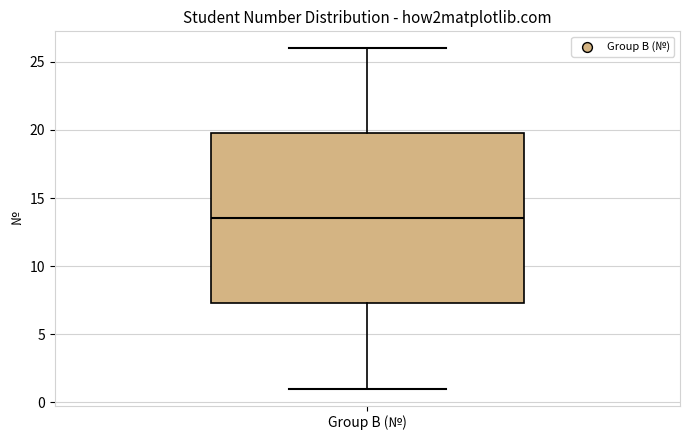

Read this box plot against the y-axis: the position of the median line, the range covered by the box, and the ends of both whiskers. The values are not printed on the chart, so give them approximately, as read against the axis.

median 13.5, box 7.5 to 20.0, whiskers 1.0 to 26.0